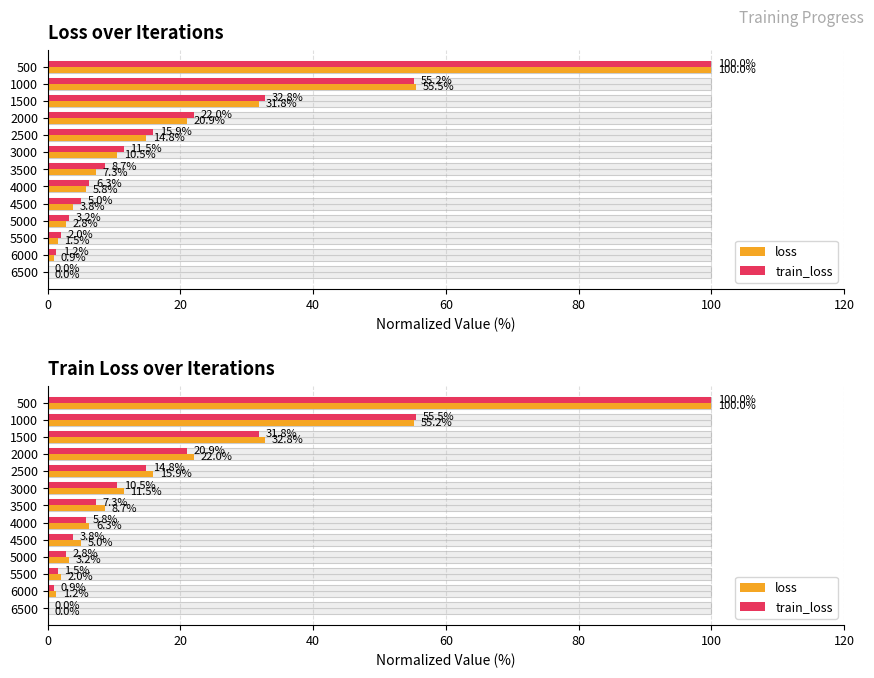

The loss series shows 100.0 at 500. True or false?

True